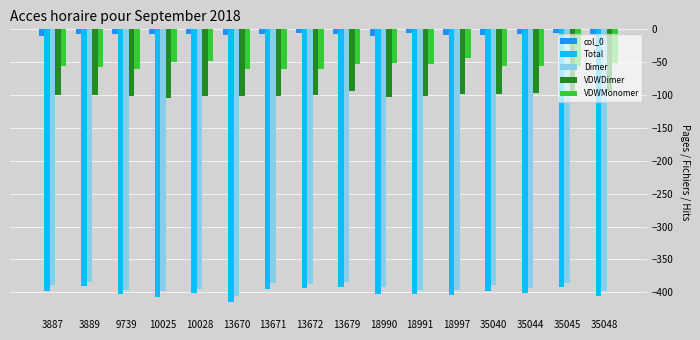

Are the bars horizontal?

No